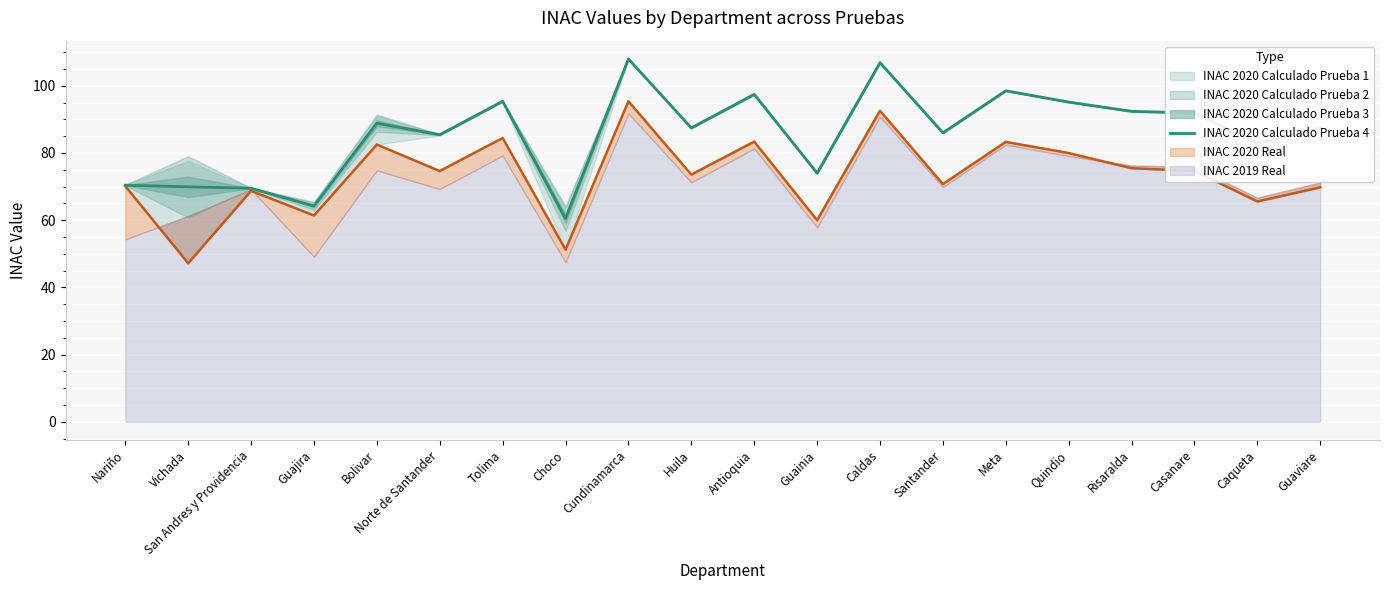

What is the greatest value displayed?

108.0